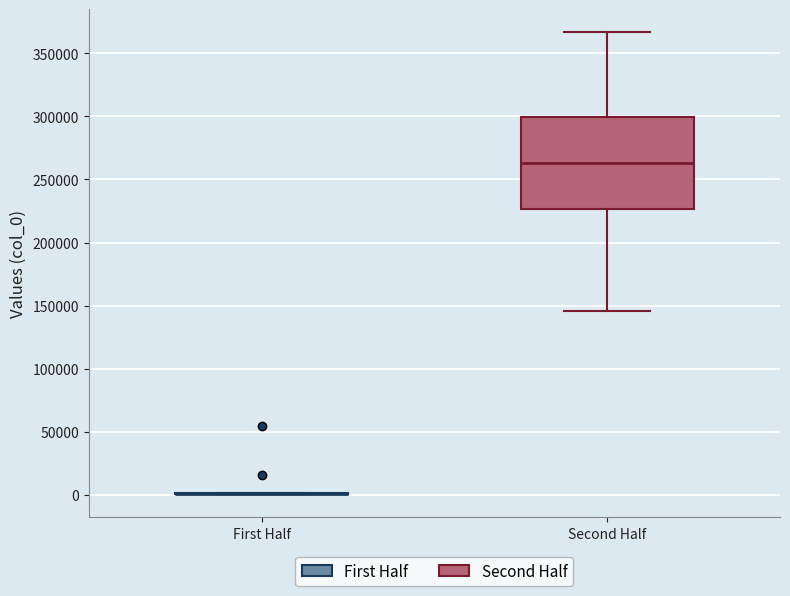

Where does the median line of the box for Second Half sit on the y-axis? The values are not printed on the chart, so give them approximately, as read against the axis.

265000